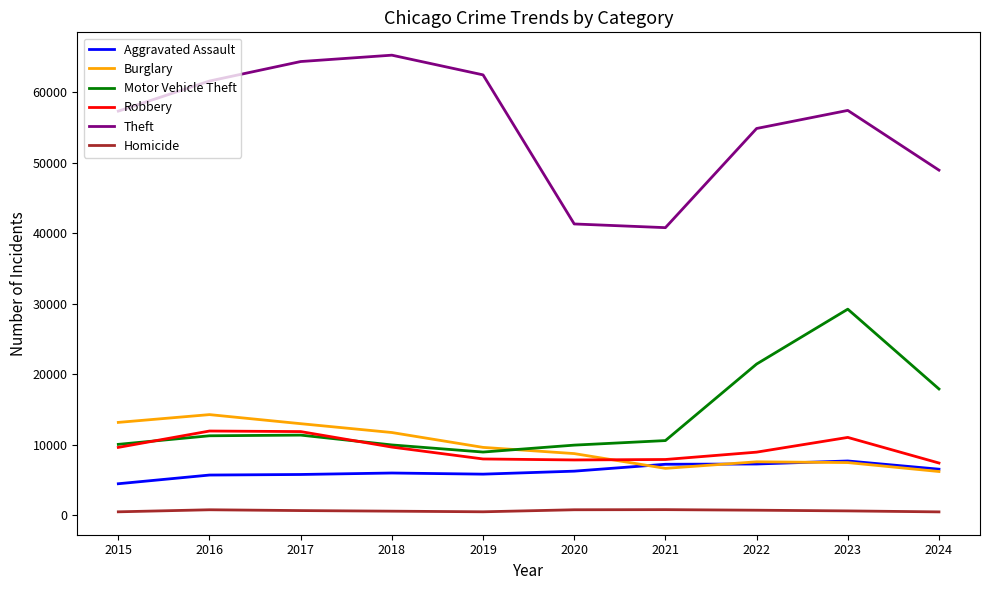

What is the greatest value displayed?

65290